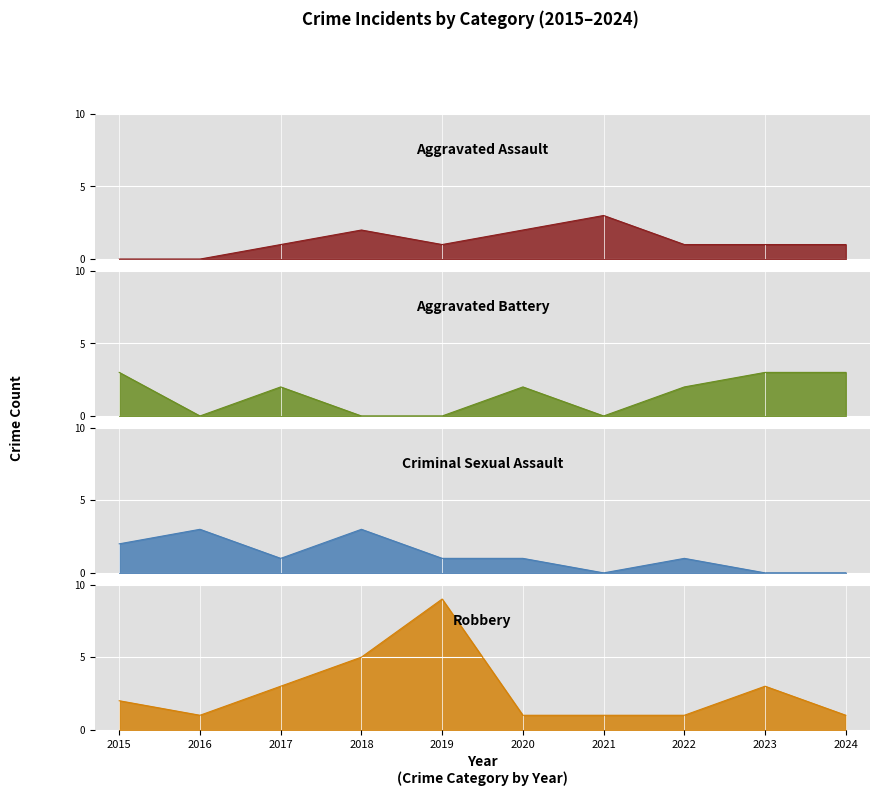

What is the value of the Robbery point at the 4th from the left?

5